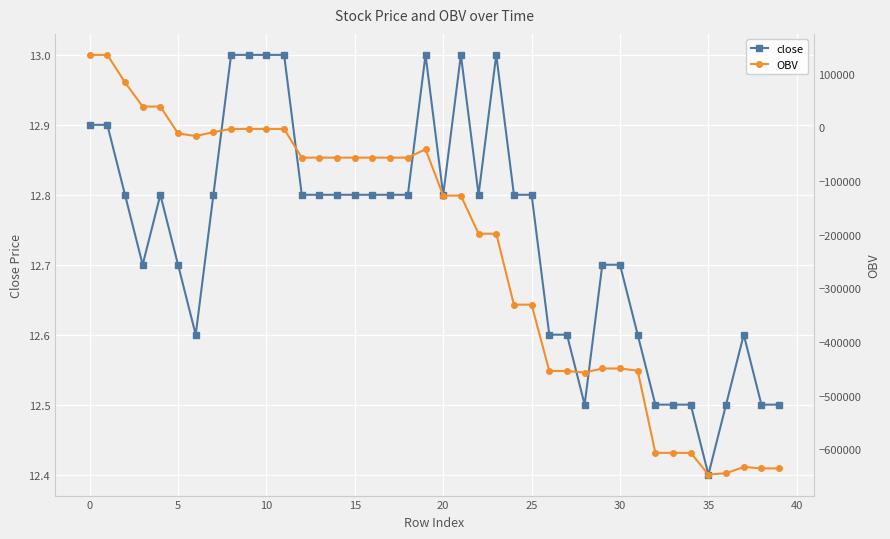

Does the chart display data point markers on the line(s)?

Yes